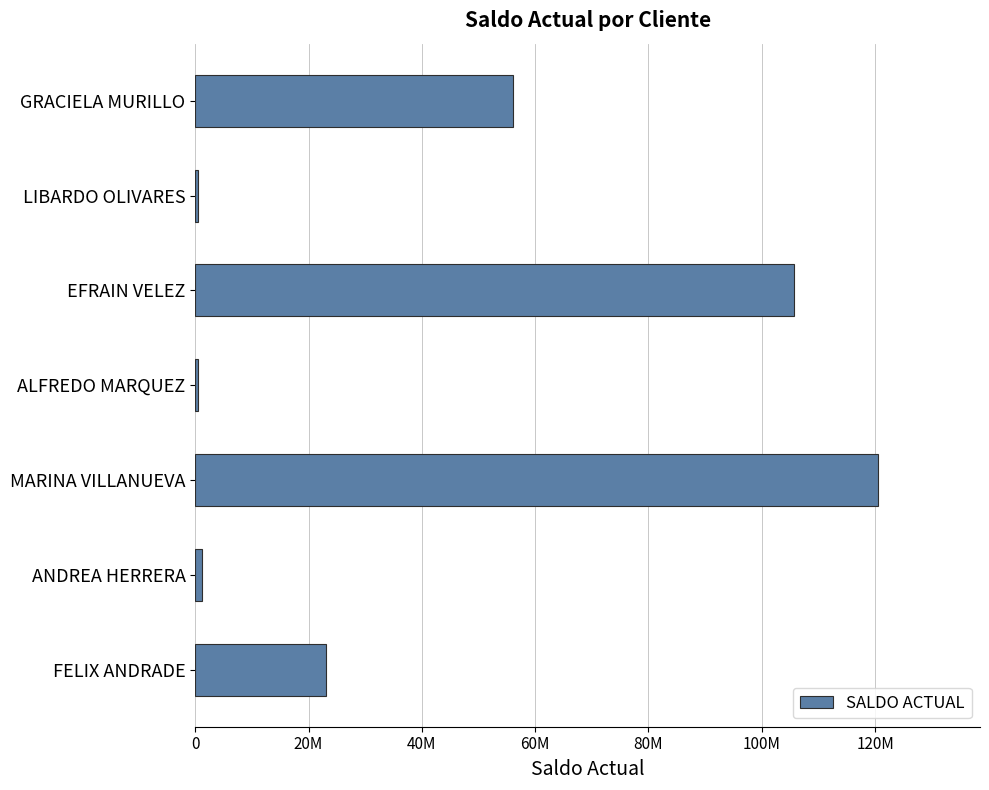

What is the sum of all values?

307603883